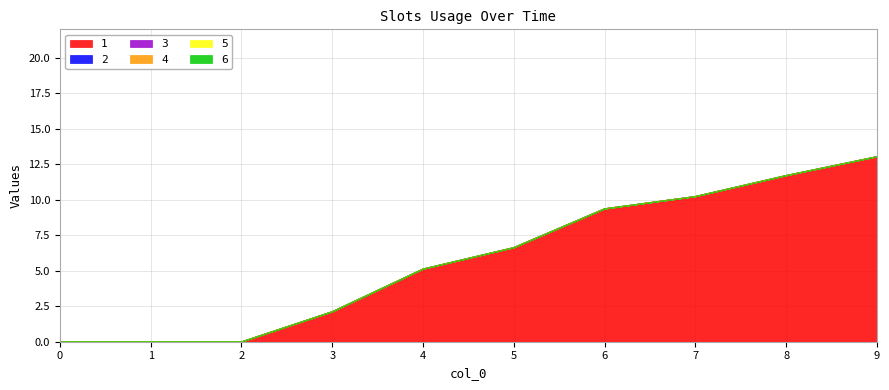

At 7, list the series in order from smallest to largest.

2, 3, 4, 5, 6, 1